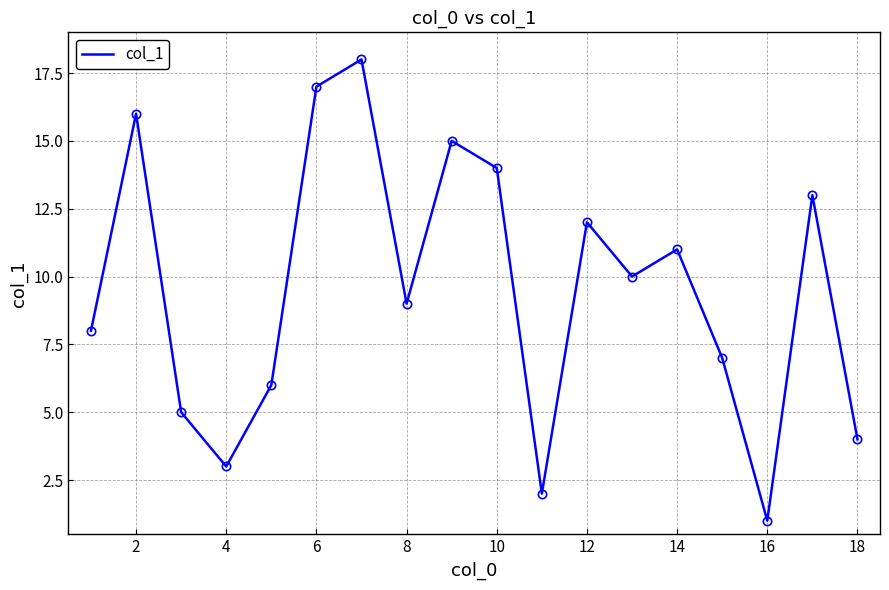

What is the greatest value displayed?

18